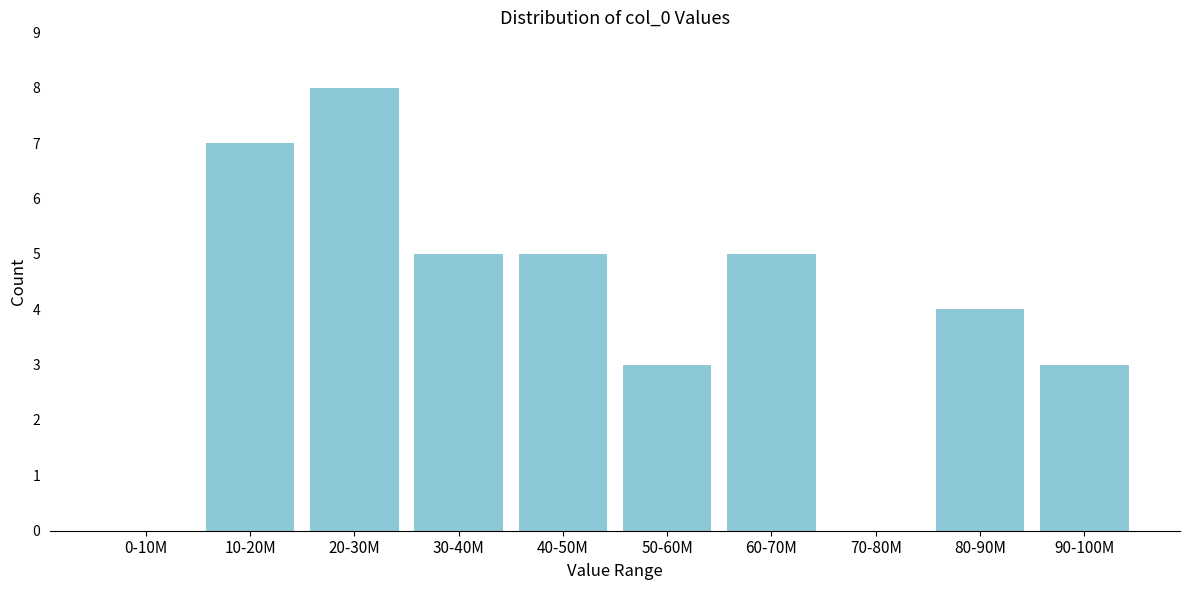

Reading left to right, list all the values displayed in this chart.

0-10M=0	10-20M=7	20-30M=8	30-40M=5	40-50M=5	50-60M=3	60-70M=5	70-80M=0	80-90M=4	90-100M=3